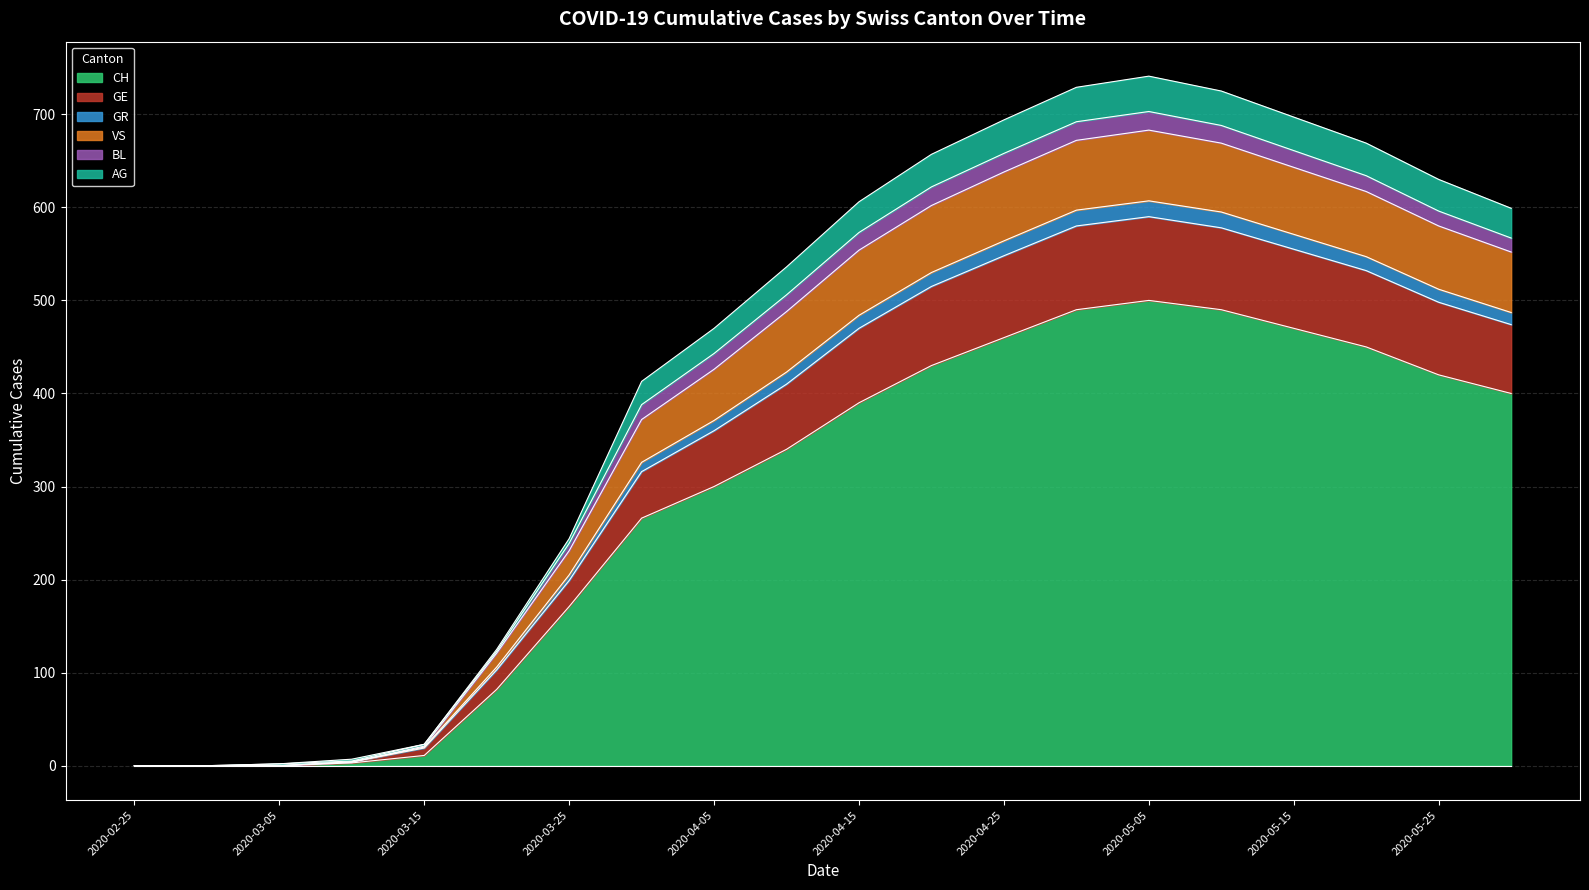

What is the highest value of the CH series?

500